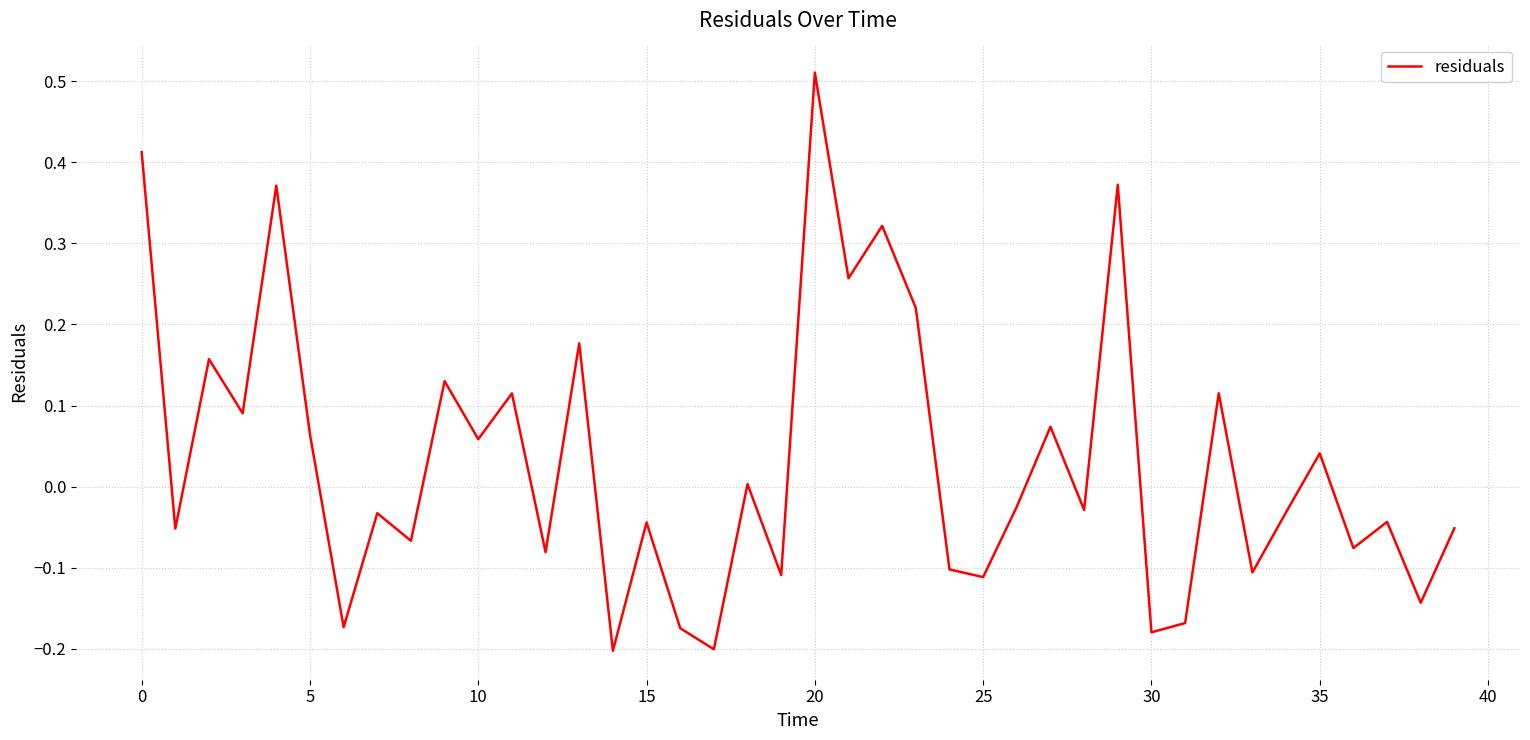

What is the difference between the maximum and minimum values?

0.7